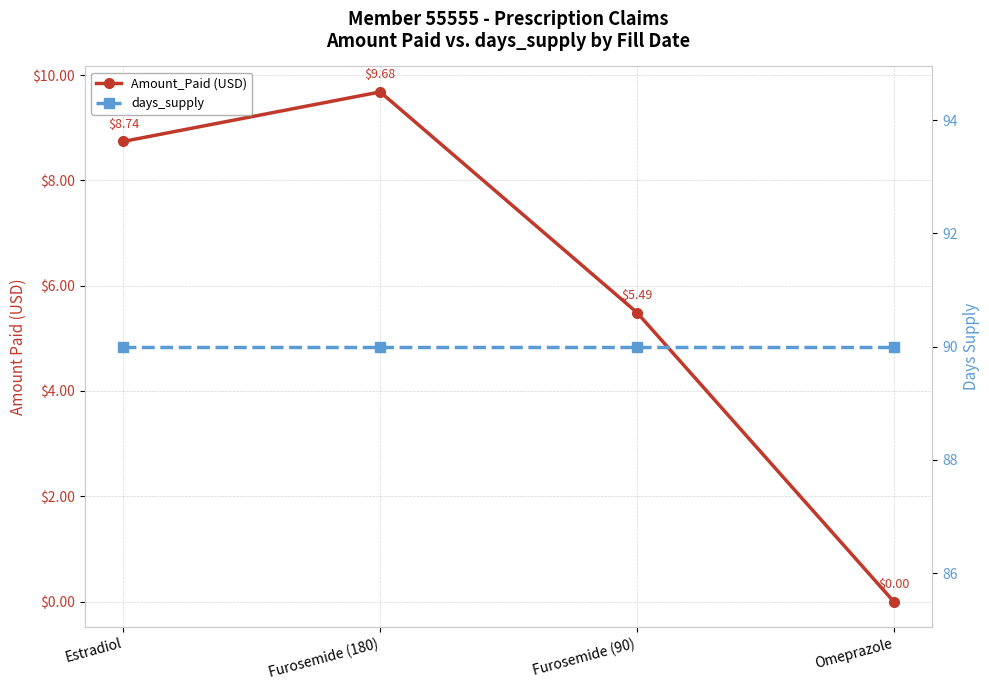

What position from the right is Omeprazole?

1